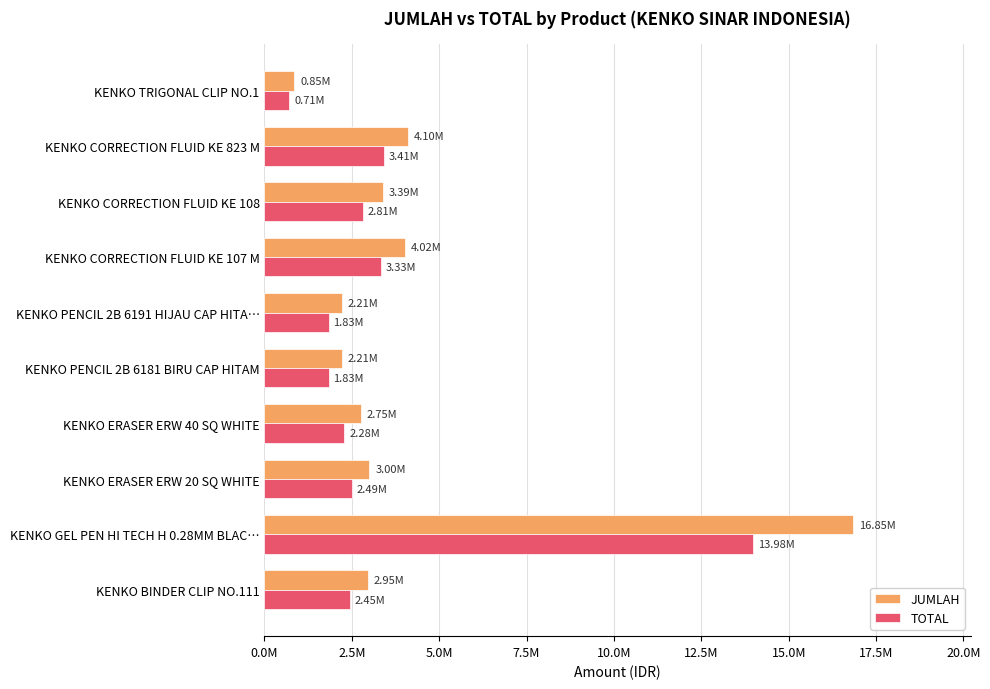

What are all the series names shown in the legend?

JUMLAH, TOTAL